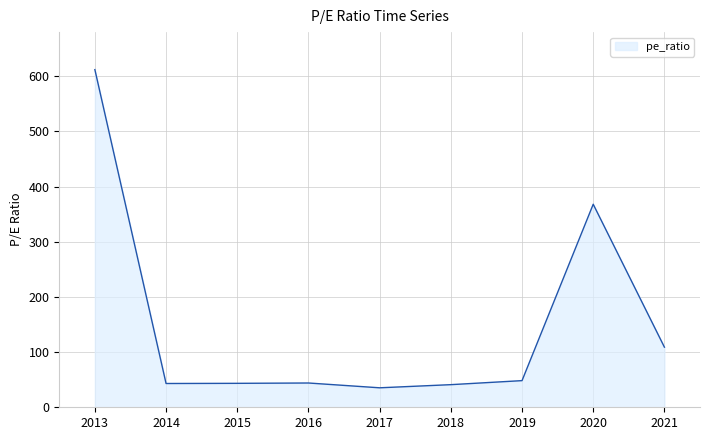

Count the number of data series in this chart.

1